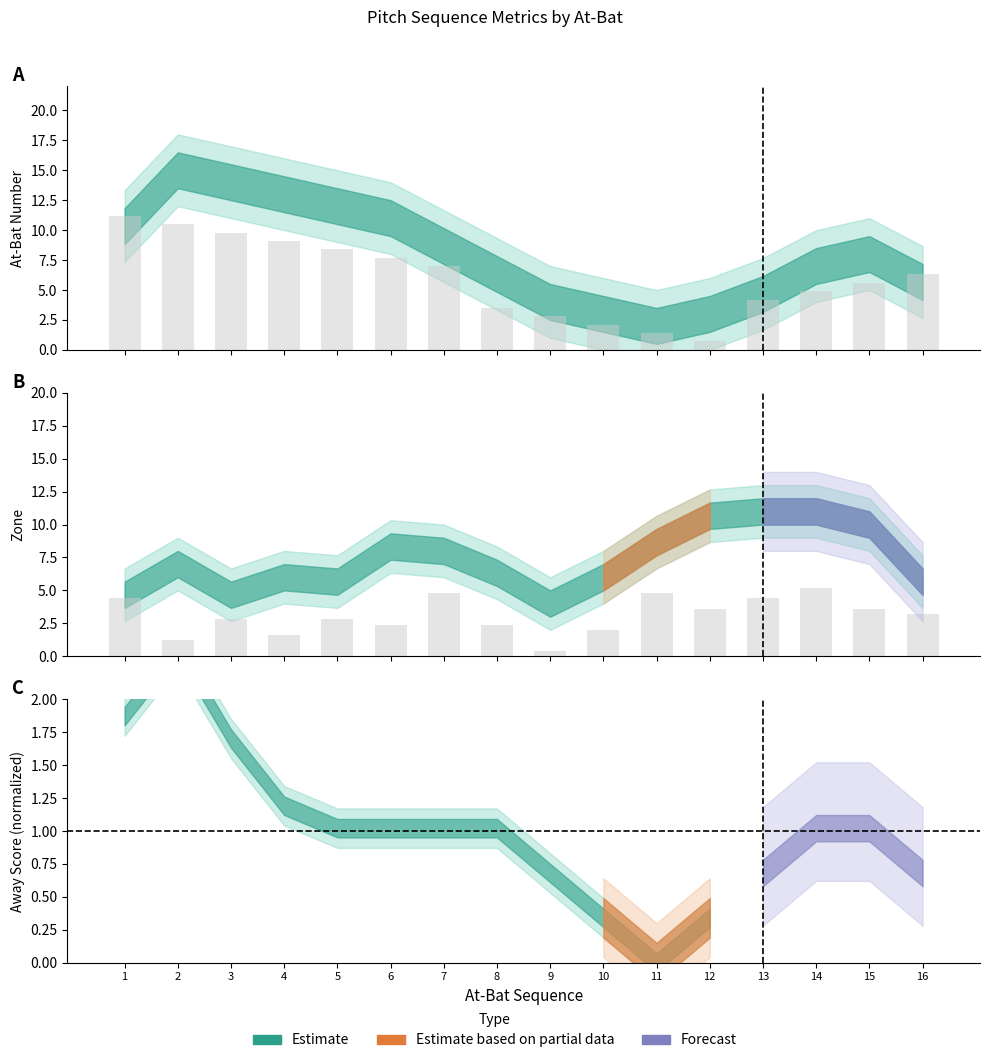

What is the value of the zone raw bar at the 6th from the left?

2.4